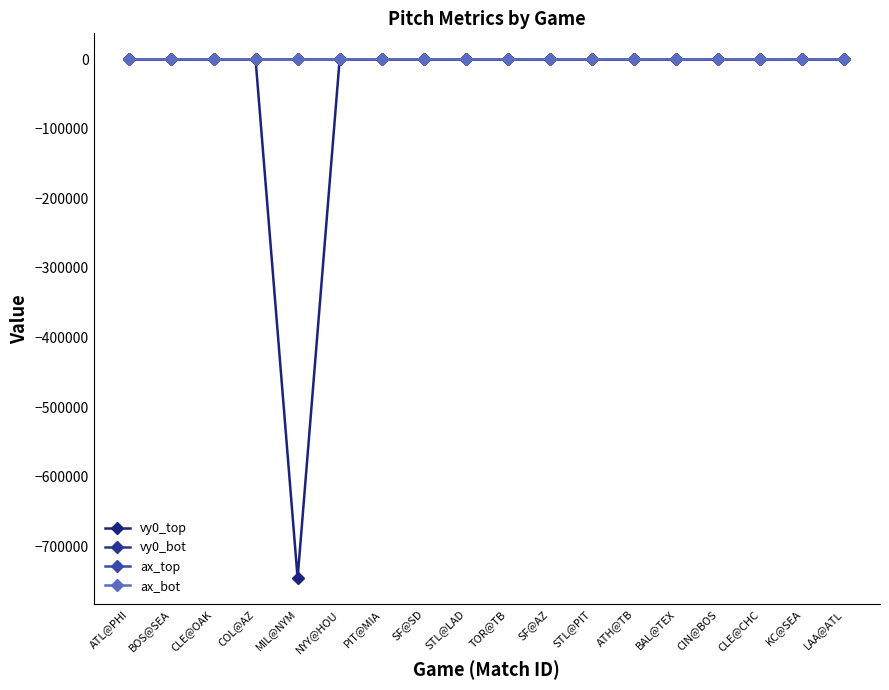

Which has a higher value, ATL@PHI or SF@AZ?

ATL@PHI